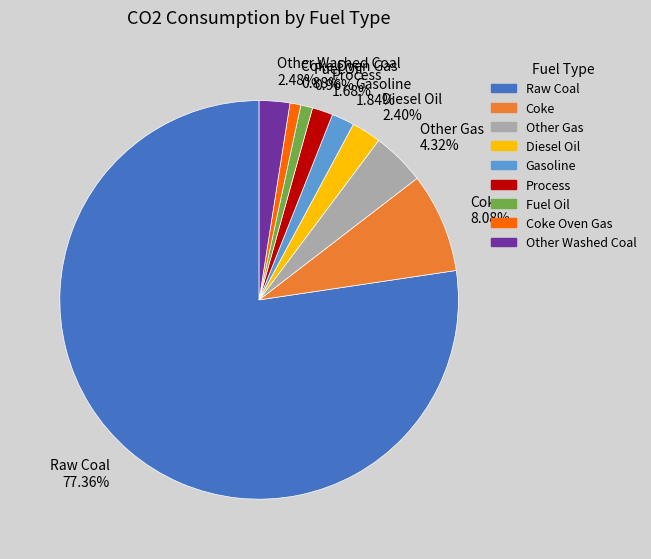

Is there a majority slice in this chart?

Yes